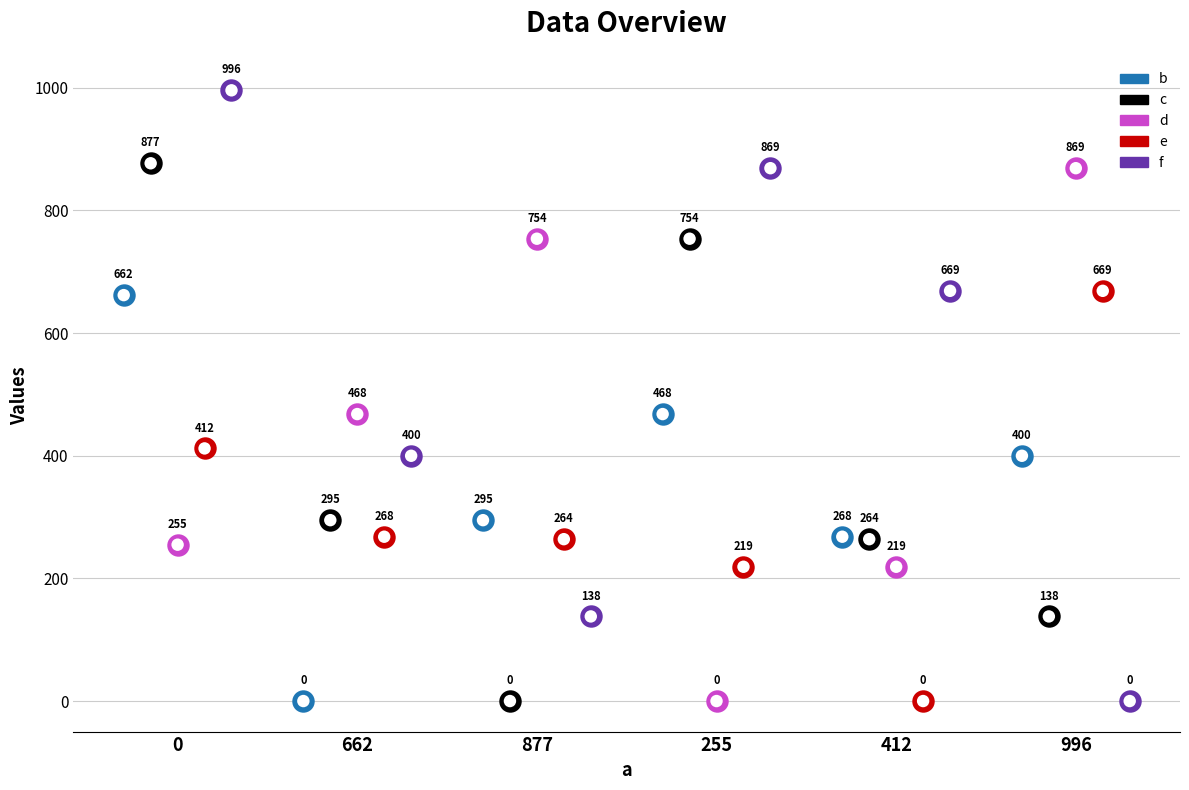

Is the value of b at 996 greater than the value of d at 412?

Yes